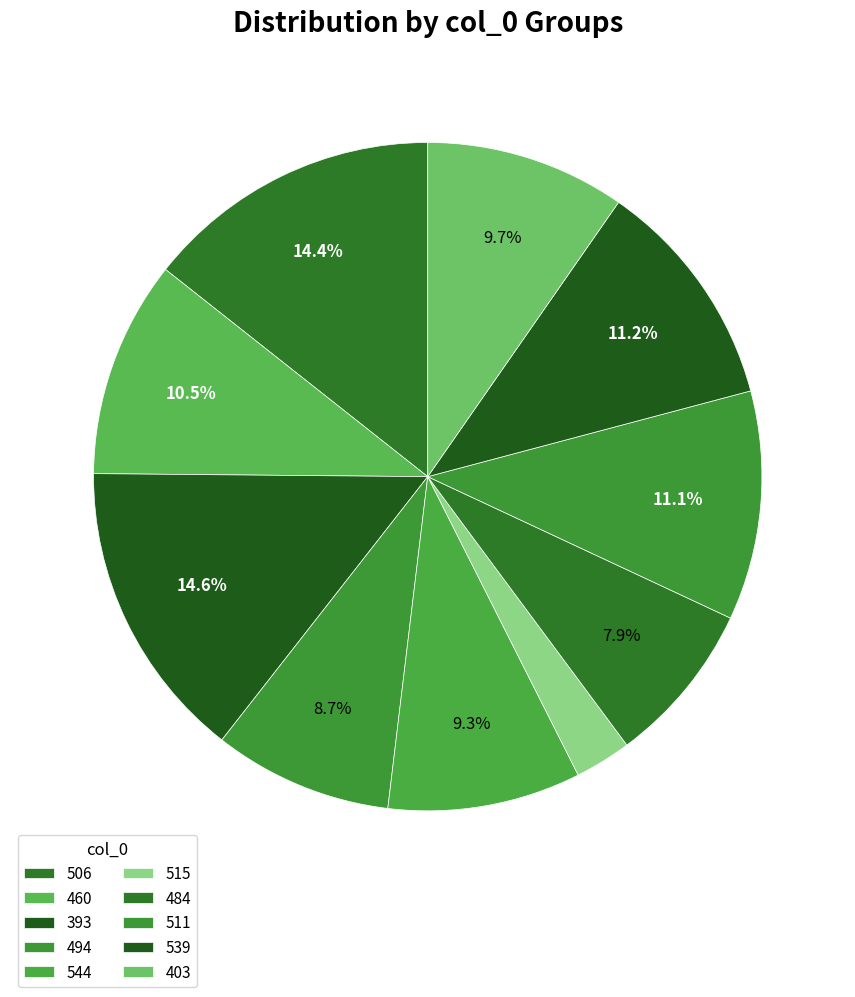

How many slices are in this pie chart?

10